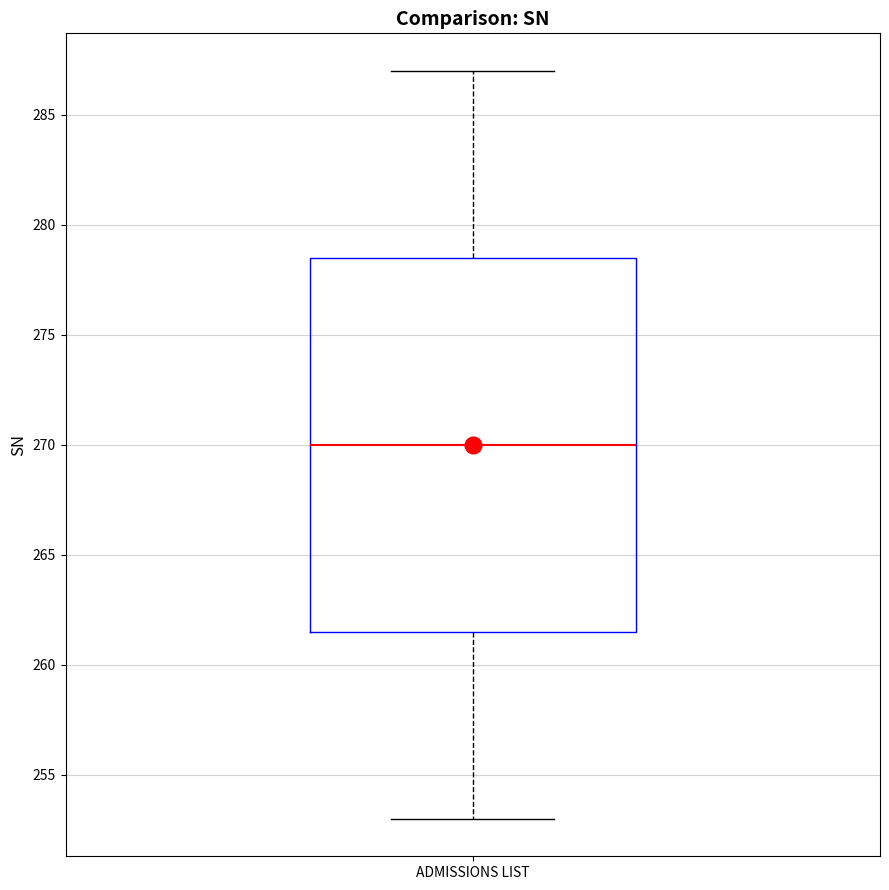

Read this box plot against the y-axis: the position of the median line, the range covered by the box, and the ends of both whiskers. The values are not printed on the chart, so give them approximately, as read against the axis.

median 270.0, box 261.5 to 278.5, whiskers 253.0 to 287.0